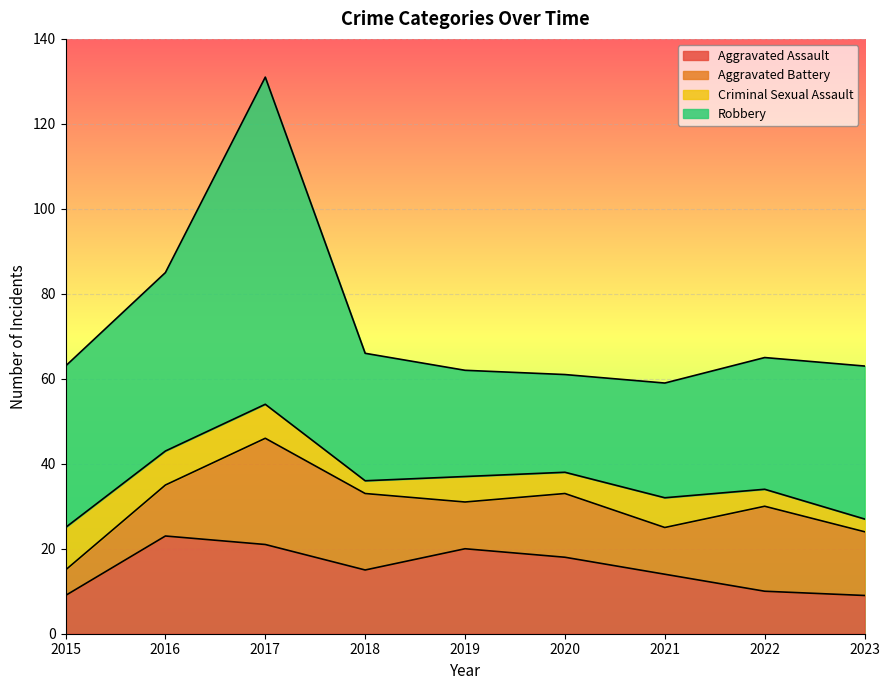

True or false: Aggravated Assault has a value of 15 at 2018.

True